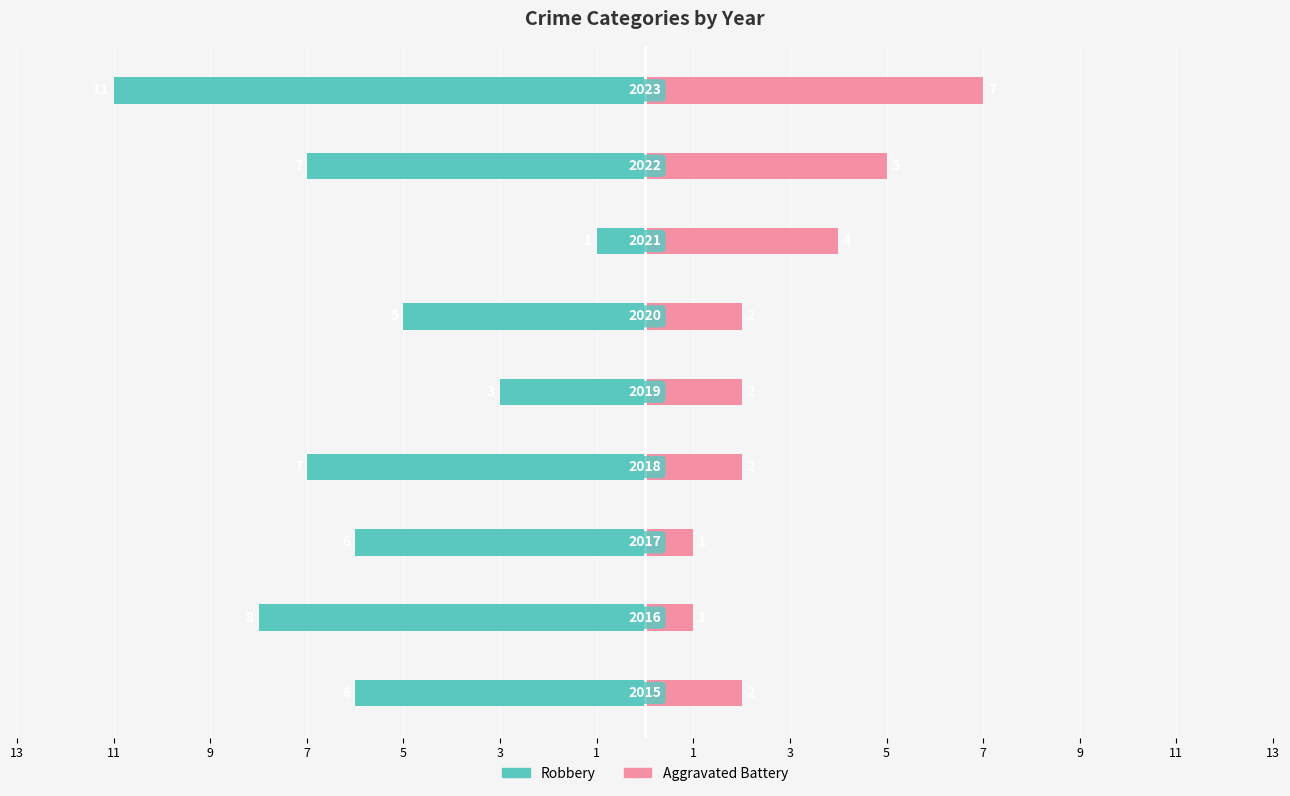

Count the number of categories in the chart.

9